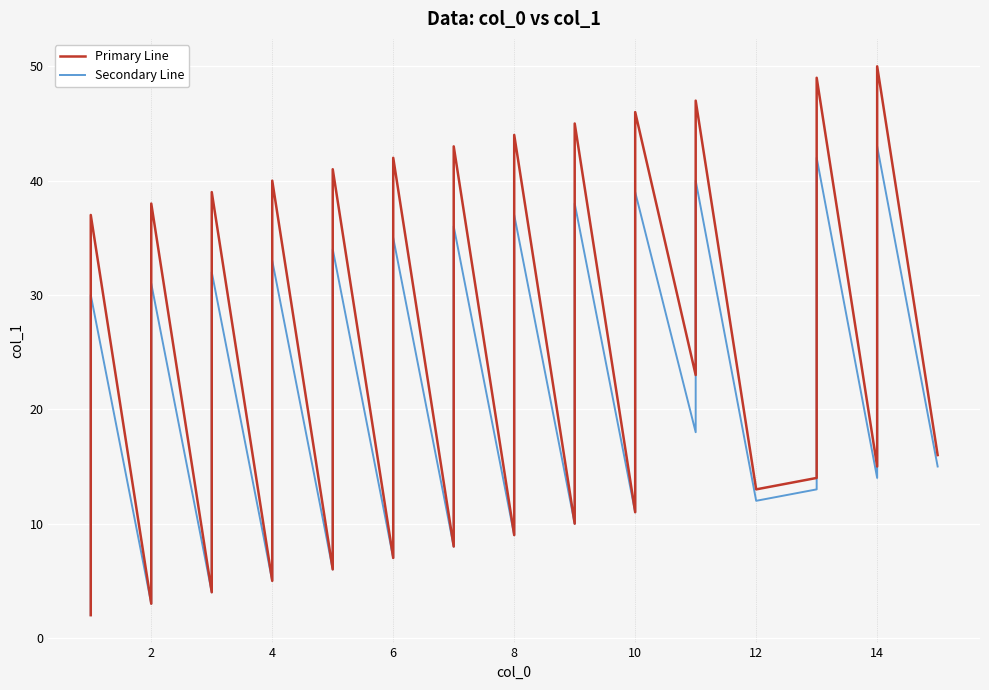

Which series changed the most between 12 and 14?

Primary Line